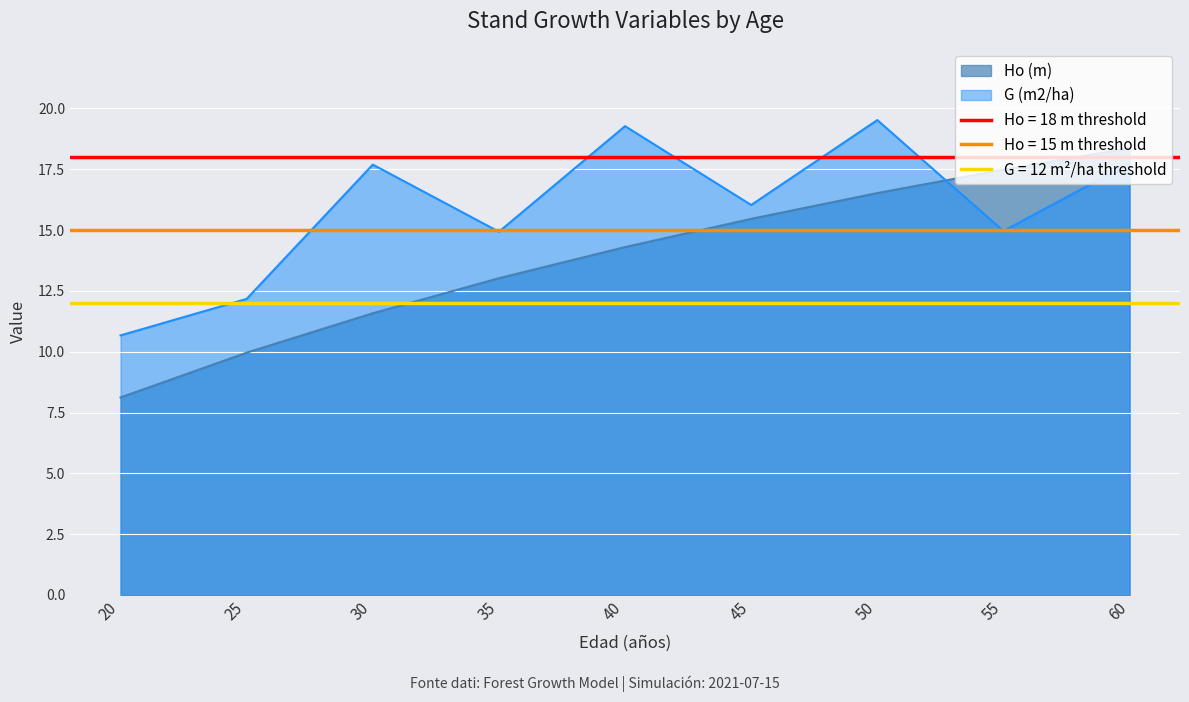

Reading right to left, transcribe all the data shown in this chart.

Ho (m): 18.4	17.5	16.5	15.5	14.3	13.0	11.6	10.0	8.1
G (m2/ha): 17.7	15.0	19.5	16.0	19.3	14.9	17.7	12.2	10.7